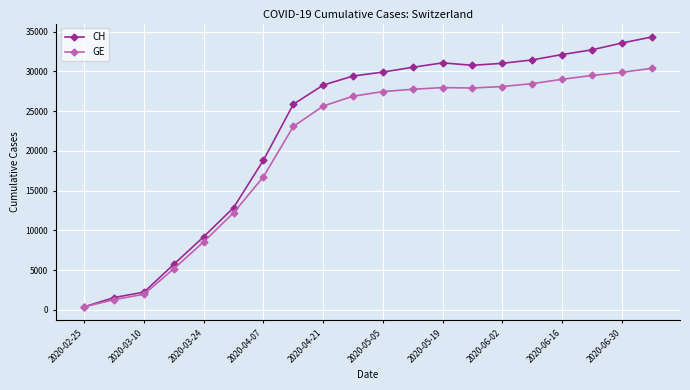

What is the highest value of the GE series?

30378